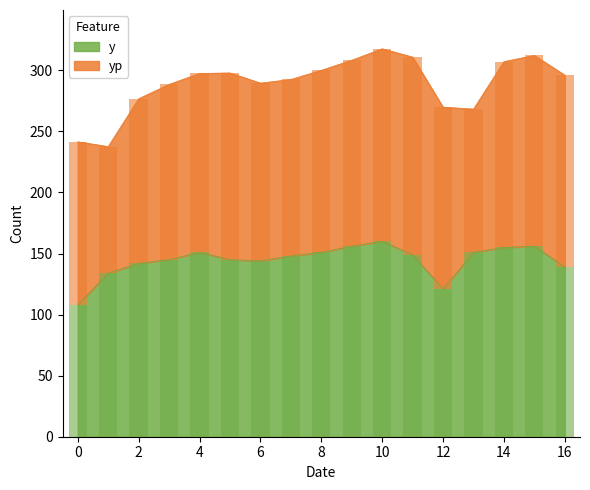

List the labels in order of value, smallest first.

0, 12, 1, 16, 2, 6, 3, 5, 7, 11, 4, 8, 13, 14, 9, 15, 10